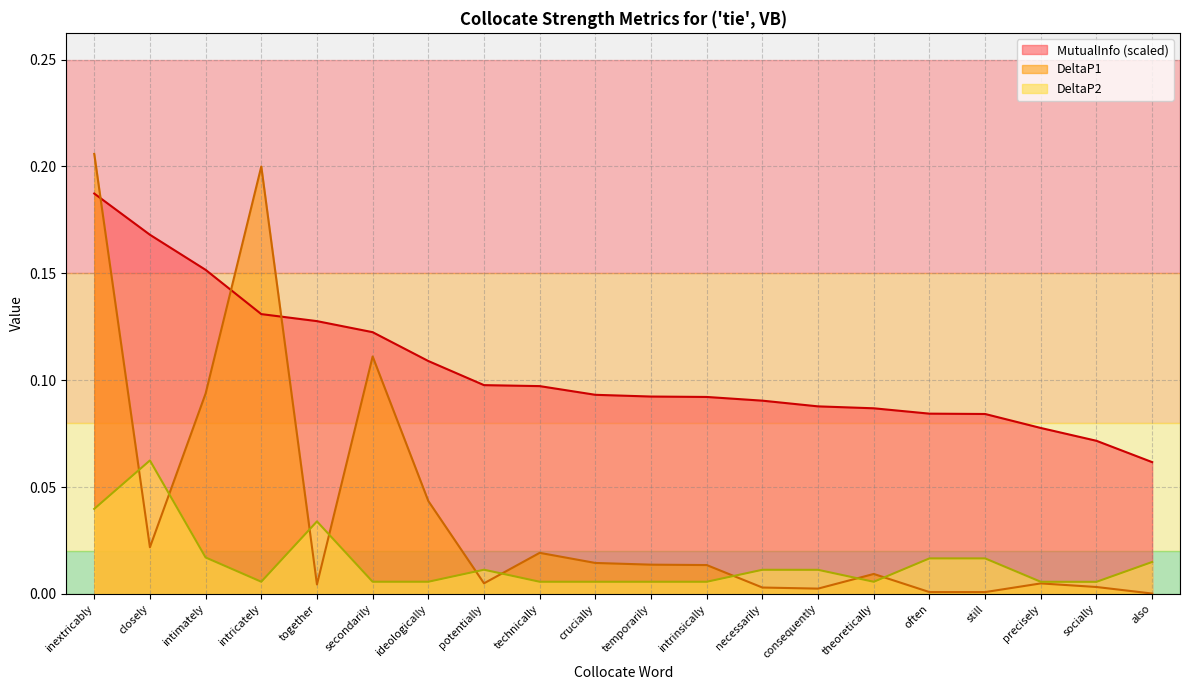

Count the number of data series in this chart.

3